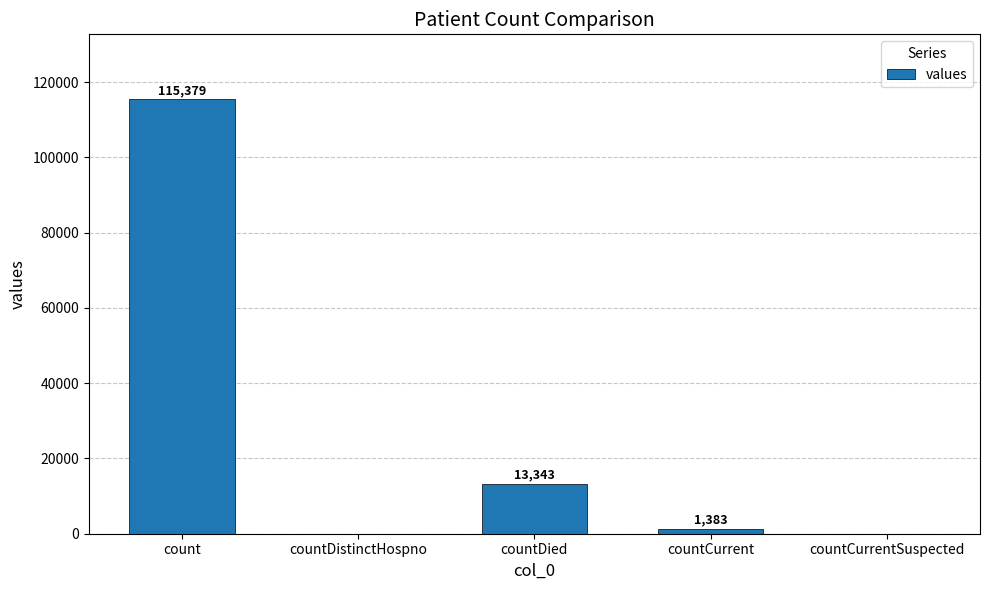

Reading right to left, list all the values displayed in this chart.

0	1383	13343	0	115379